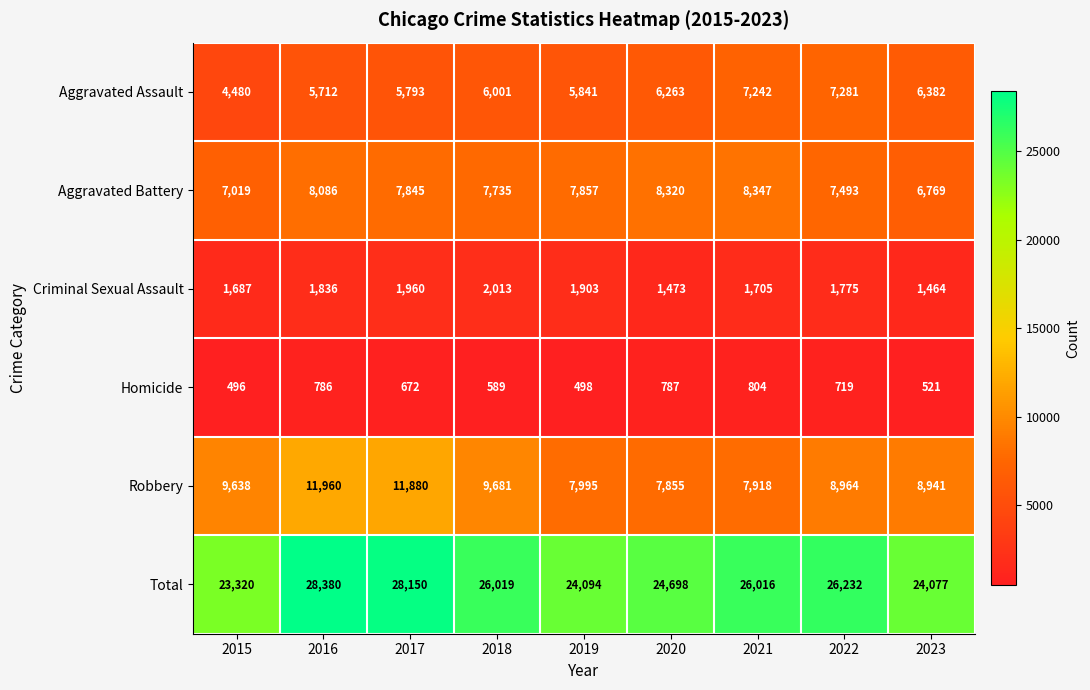

Which series has the largest total across all categories?

Total